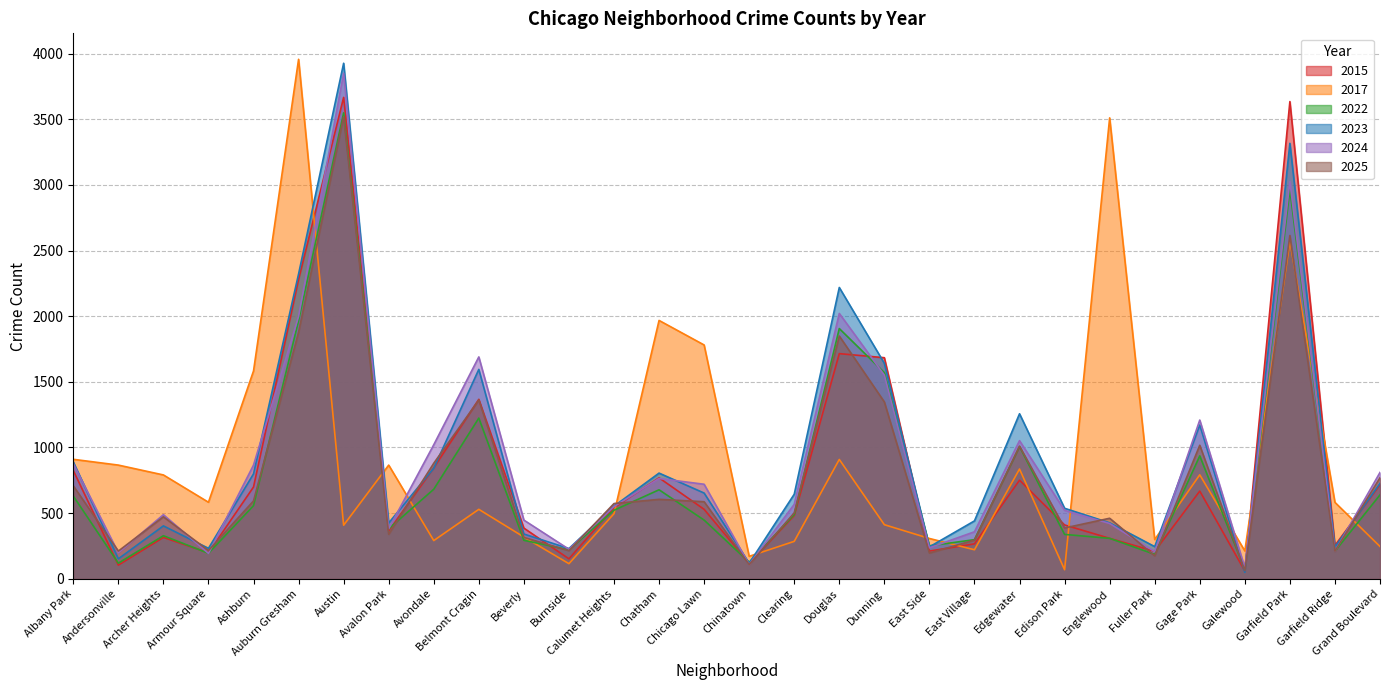

At how many categories does at least one series exceed 2354?

4